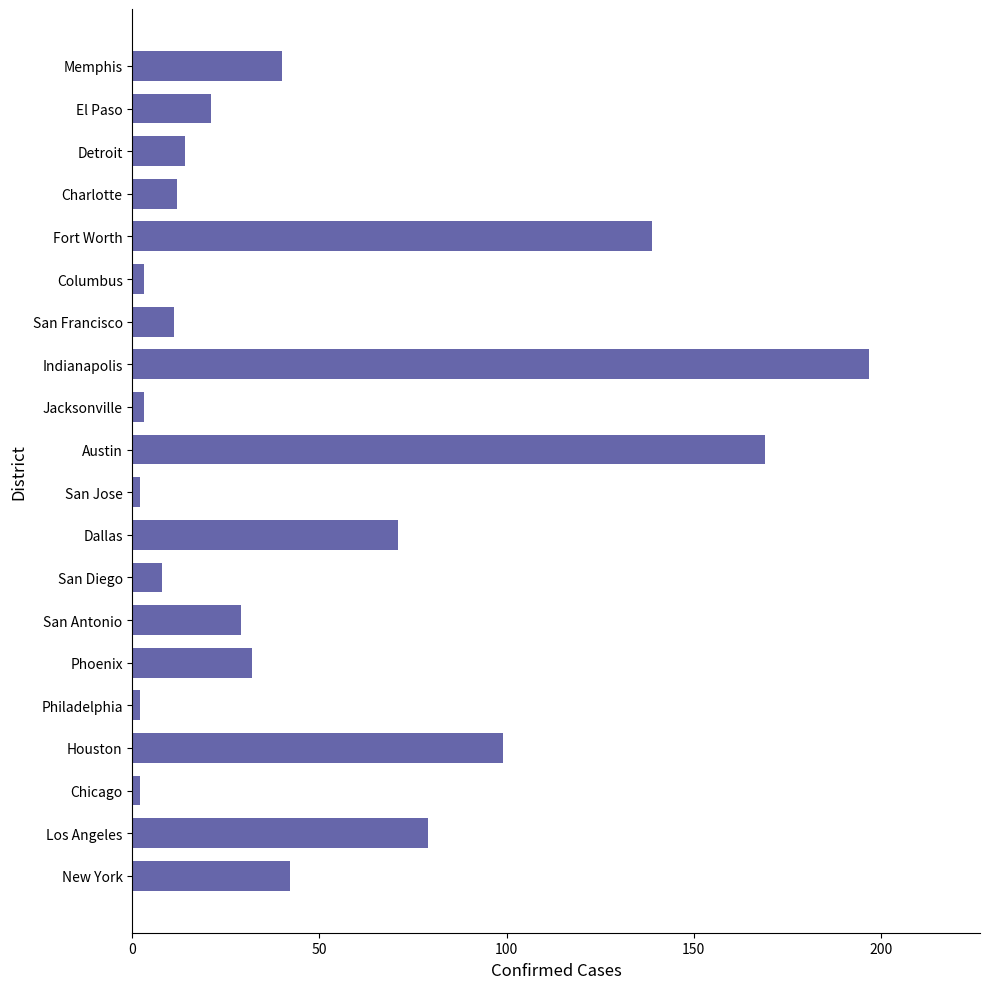

The value at El Paso is 21. True or false?

True